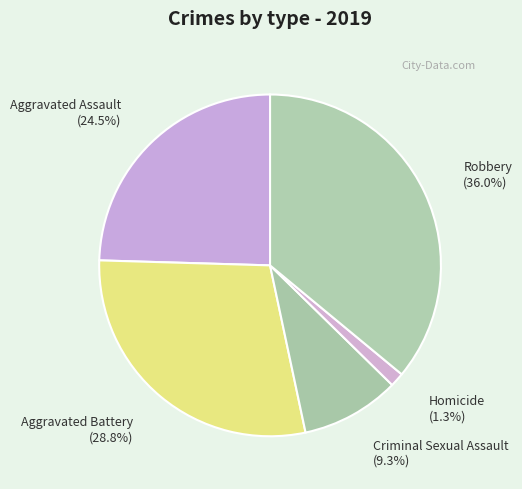

To the nearest percent, what is the difference between the Robbery and Aggravated Battery slice percentages?

7%